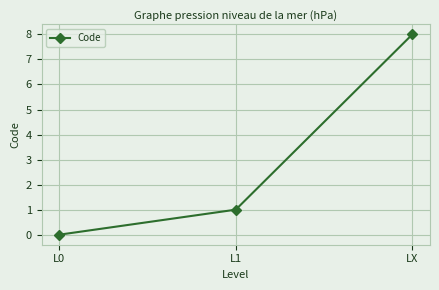

What is the value of the 3rd point from the left?

8